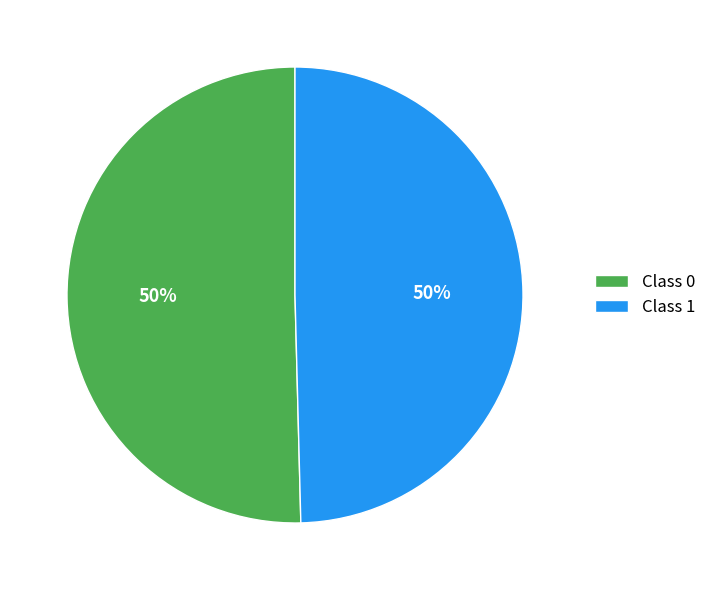

Do Class 1 and Class 0 together represent more than half of the pie?

Yes